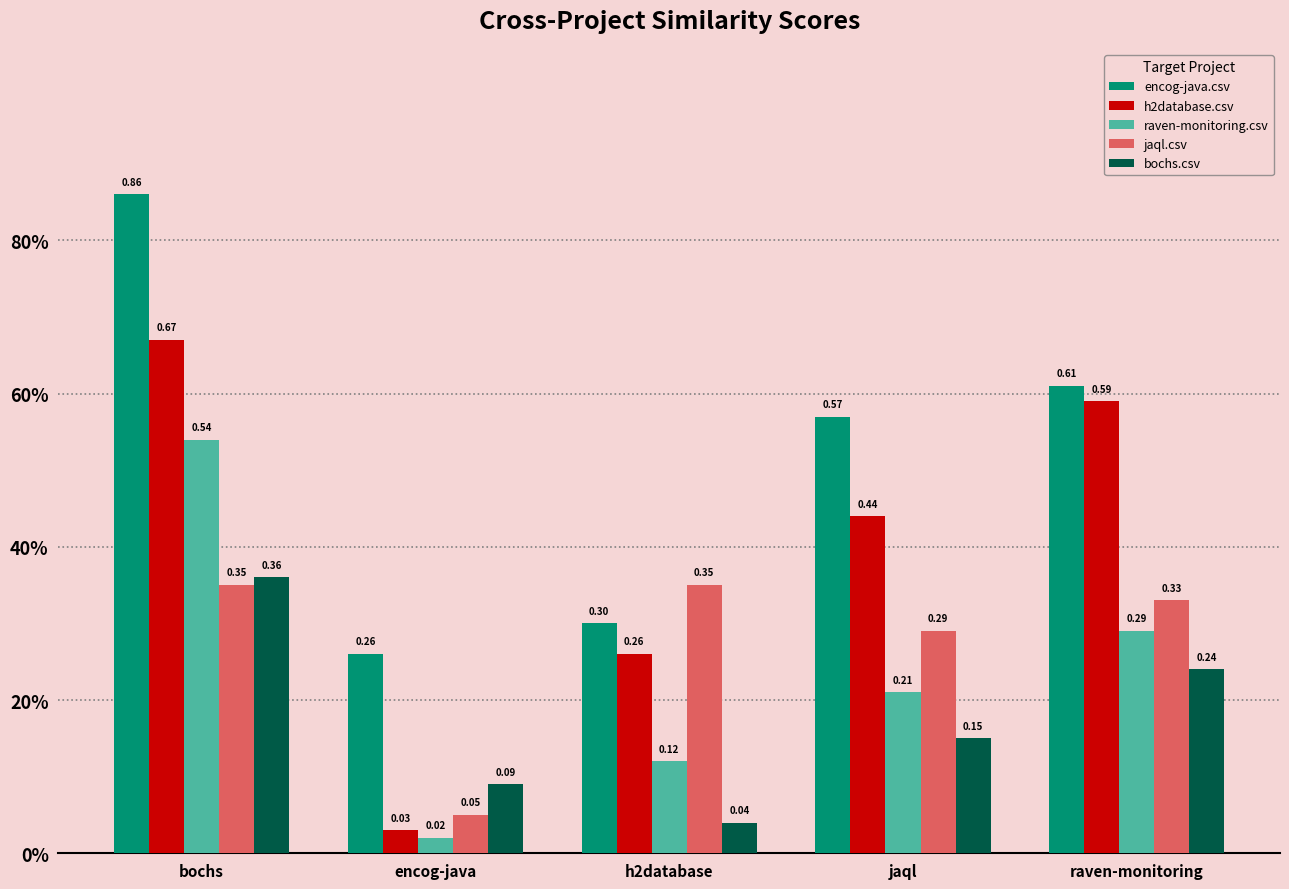

Reading left to right, transcribe all the data shown in this chart.

encog-java.csv: 0.9	0.3	0.3	0.6	0.6
h2database.csv: 0.7	0.0	0.3	0.4	0.6
raven-monitoring.csv: 0.5	0.0	0.1	0.2	0.3
jaql.csv: 0.3	0.1	0.3	0.3	0.3
bochs.csv: 0.4	0.1	0.0	0.1	0.2